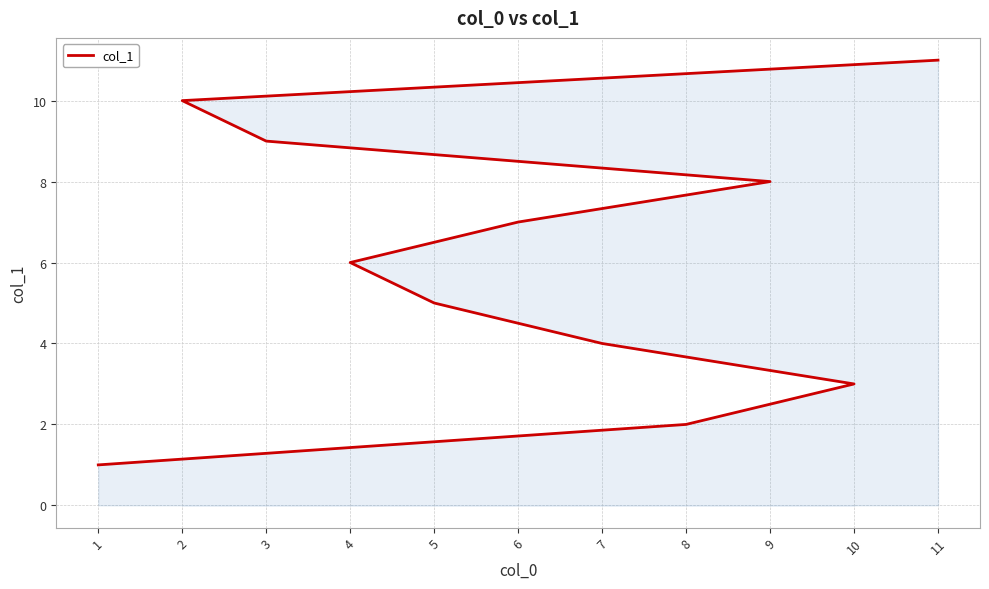

Which label corresponds to the largest value in the chart?

11